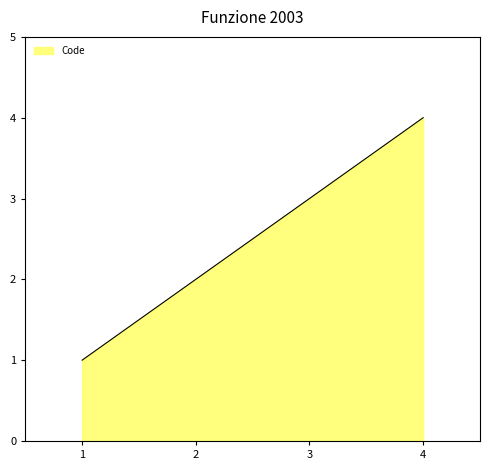

What is the ratio of the value at 4 to the value at 1?

4.0